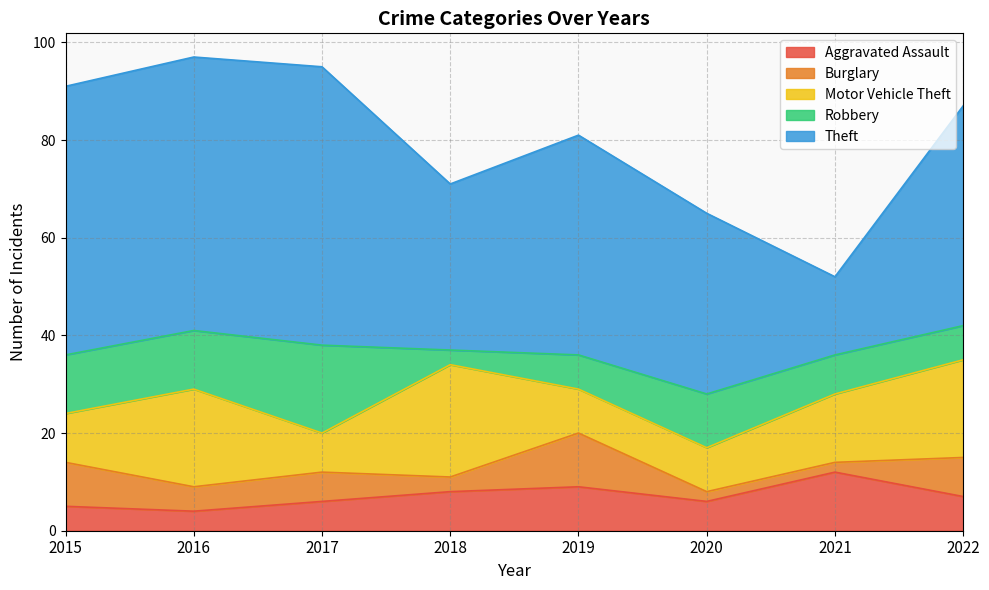

At which label does Motor Vehicle Theft first exceed 14?

2016